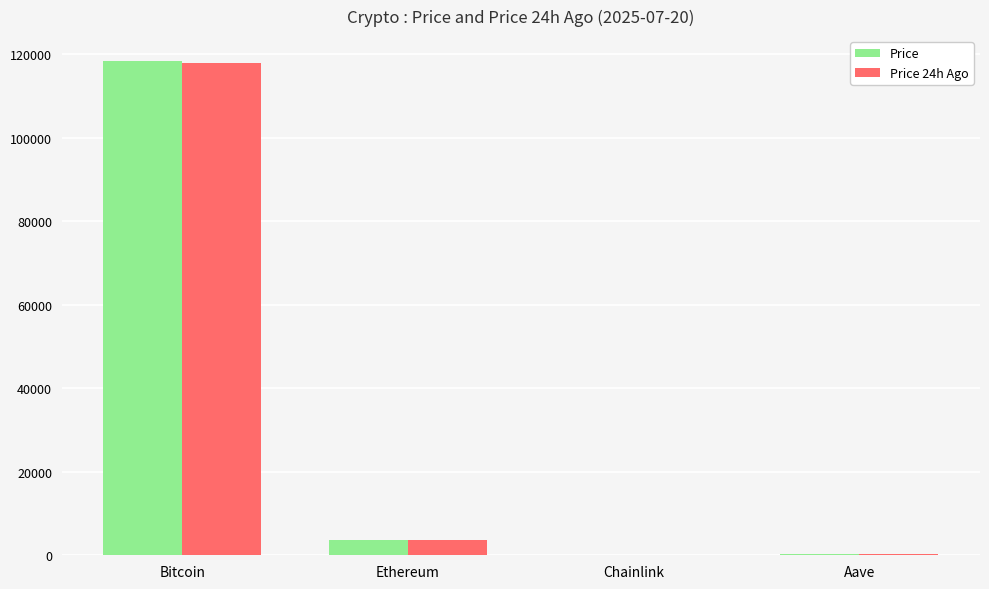

What is the sum of all Price 24h Ago values?

121697.8